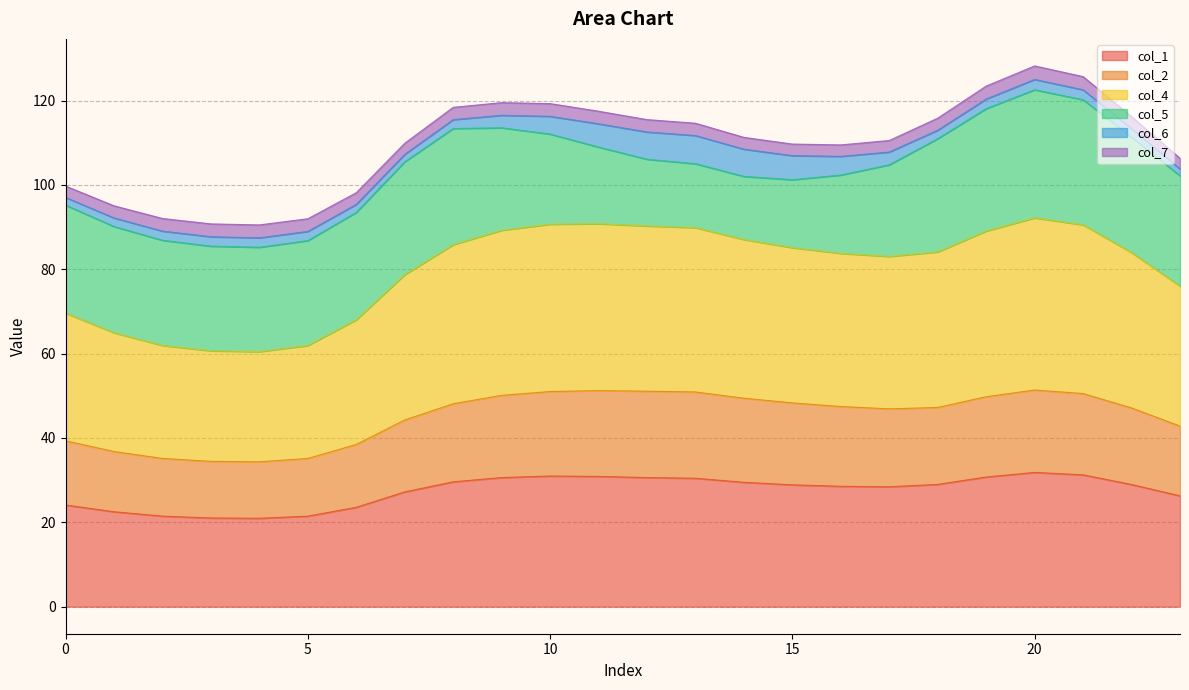

What is the maximum value for col_1?

31.8